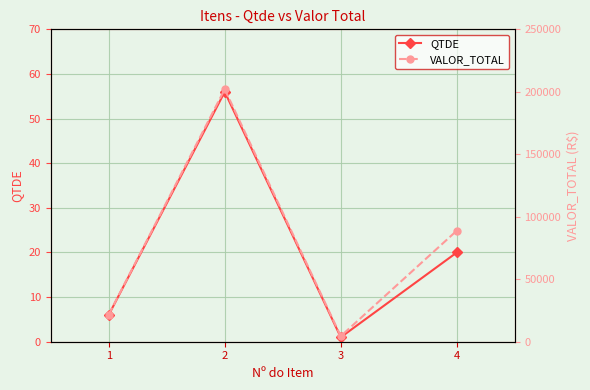

Where is the first local maximum for QTDE?

2